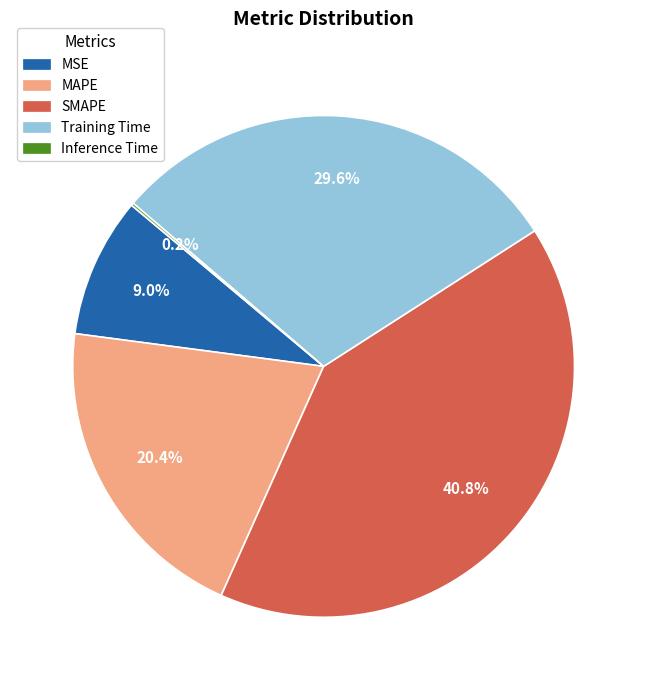

Is it true that MAPE is 20% of the pie?

True